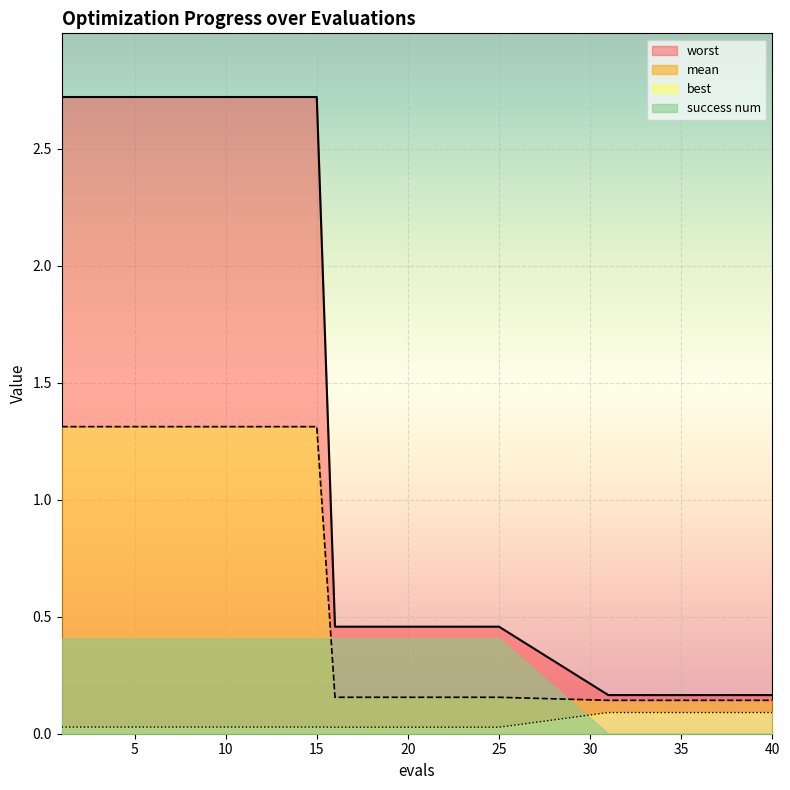

True or false: mean and best cross at least once.

False